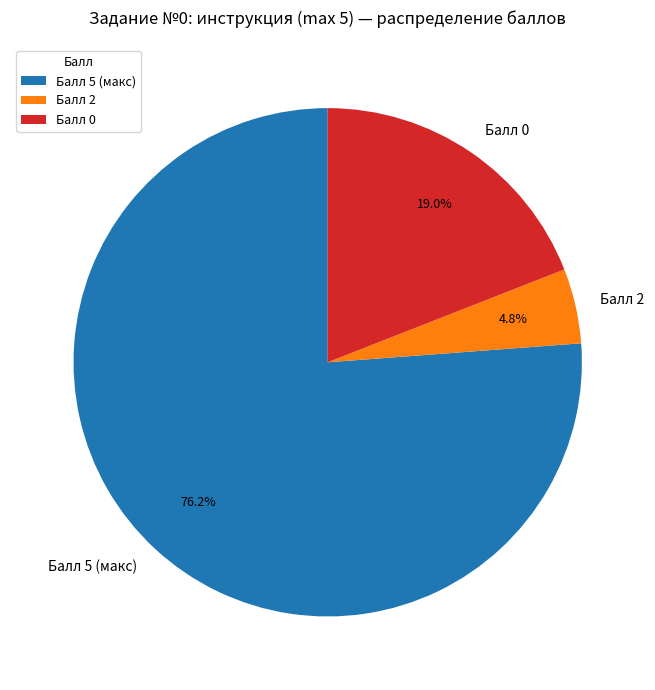

Is there any slice that represents more than half of the pie?

Yes